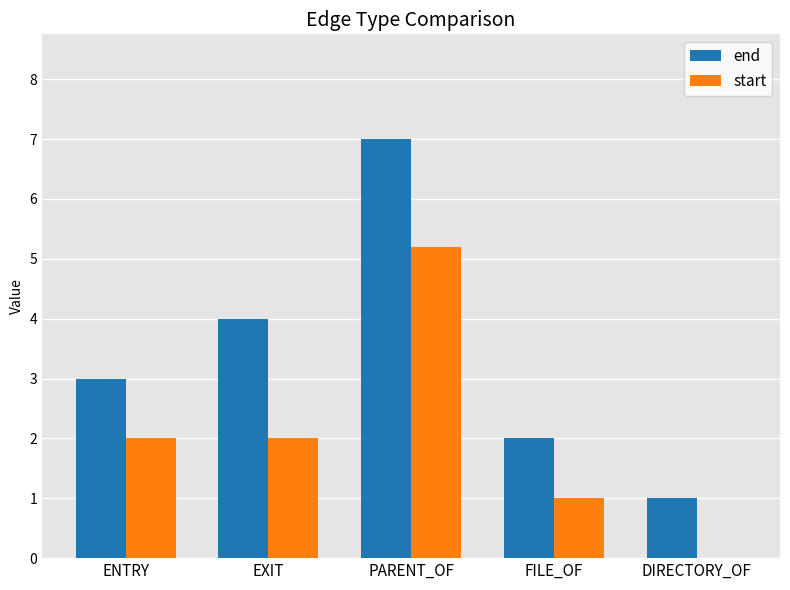

The value of start at DIRECTORY_OF is -3.2. True or false?

False